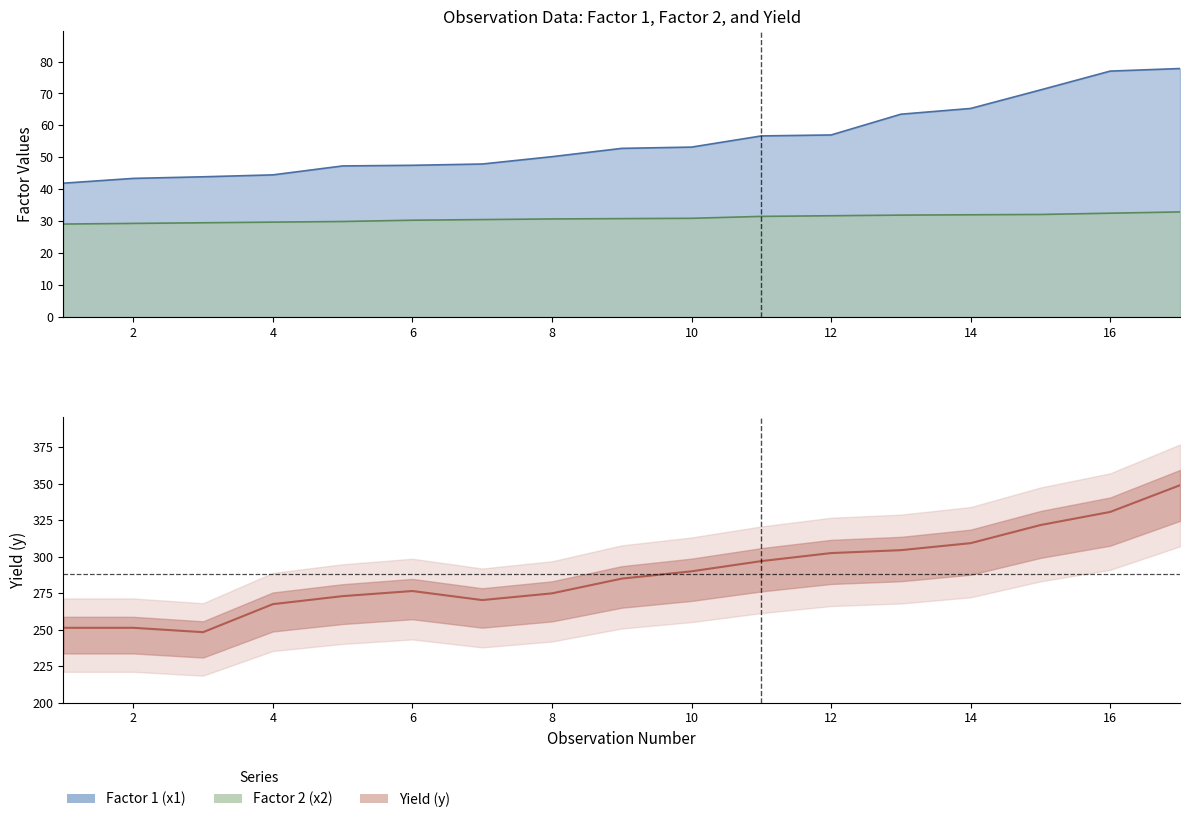

Reading right to left, extract all data points from this chart.

Factor 1 (x1): 17=77.8	16=77.0	15=71.1	14=65.3	13=63.5	12=57.0	11=56.7	10=53.2	9=52.8	8=50.2	7=47.9	6=47.5	5=47.3	4=44.5	3=43.9	2=43.4	1=41.9
Factor 2 (x2): 17=32.9	16=32.5	15=32.1	14=32.0	13=31.9	12=31.7	11=31.5	10=30.9	9=30.8	8=30.7	7=30.5	6=30.3	5=29.9	4=29.7	3=29.5	2=29.3	1=29.1
Yield (y): 17=349.0	16=330.7	15=321.7	14=309.3	13=304.5	12=302.5	11=297.0	10=290.0	9=285.0	8=274.9	7=270.3	6=276.5	5=273.0	4=267.5	3=248.3	2=251.3	1=251.3